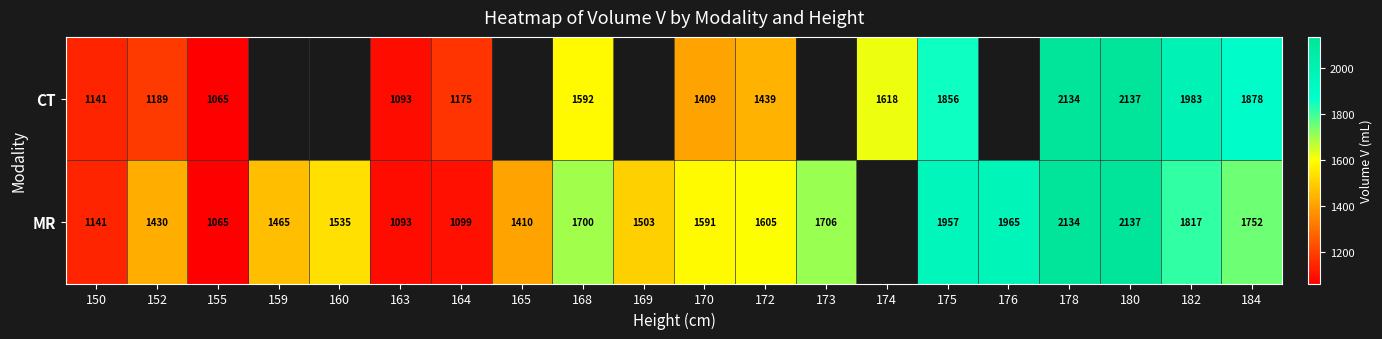

Which series changed the most between 170 and 175?

CT